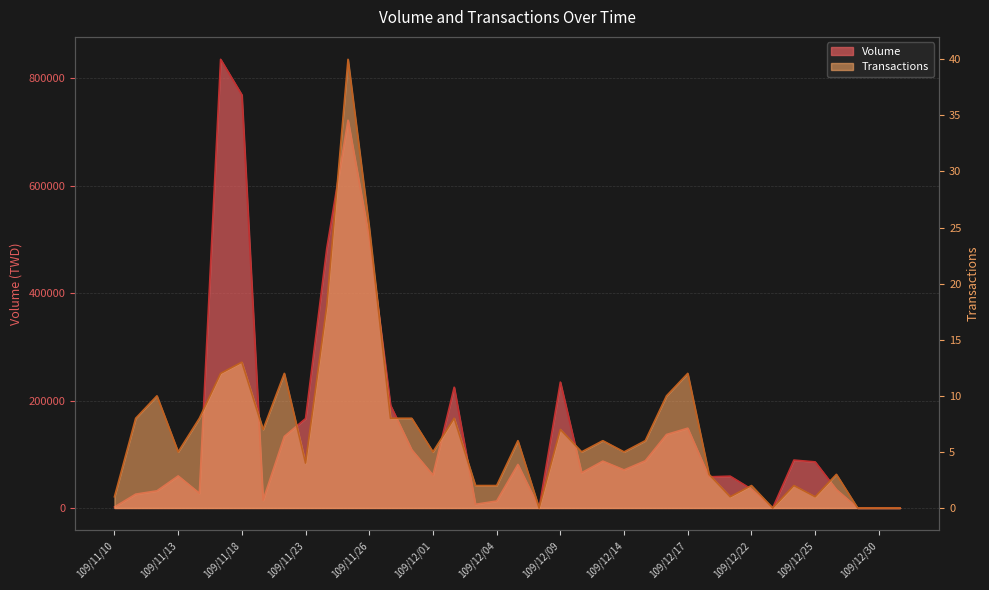

How many lines are shown in the chart?

2